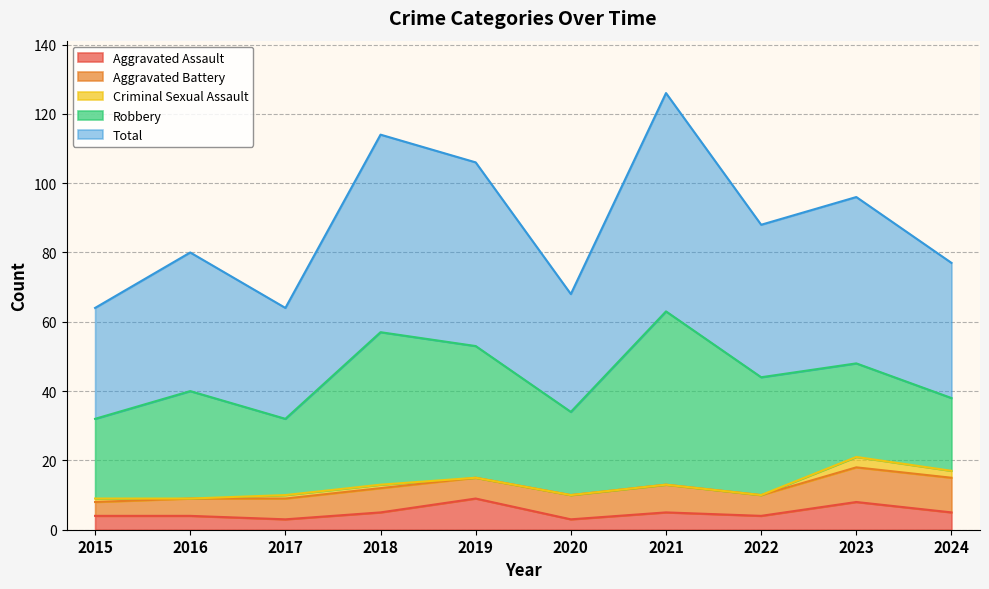

Where is Criminal Sexual Assault nearest to the value 1?

2015